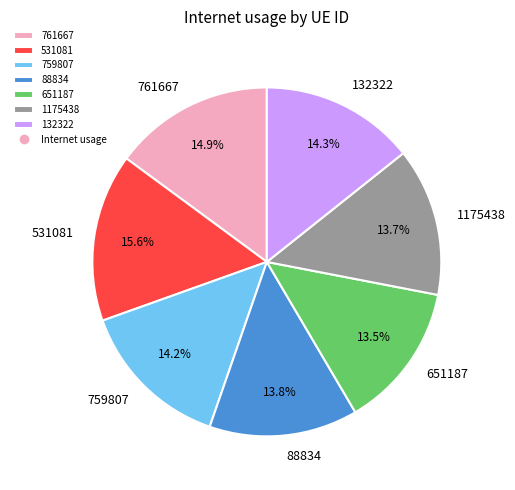

Which category has the biggest portion of the pie?

531081